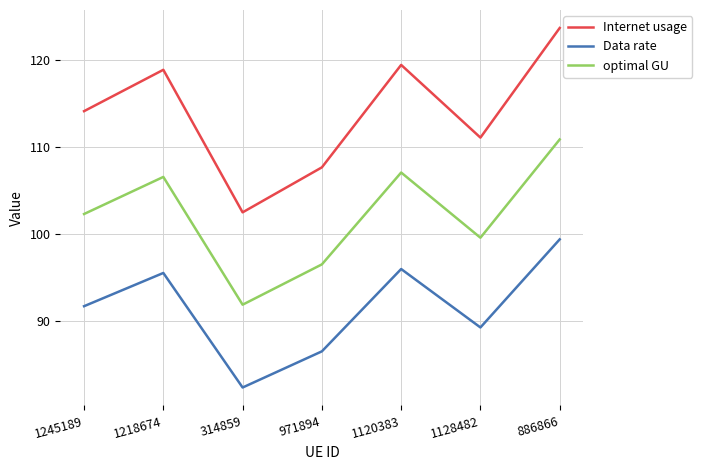

Count the number of data series in this chart.

3